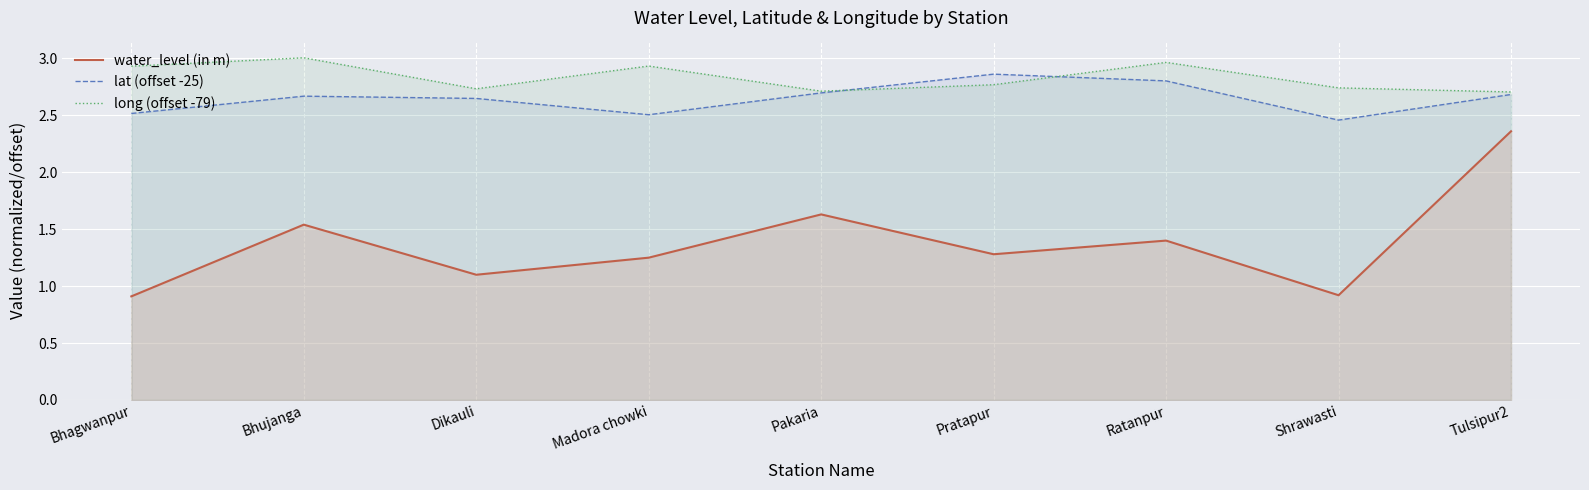

What is the difference between the second highest and minimum values in the water_level (in m) series?

0.7